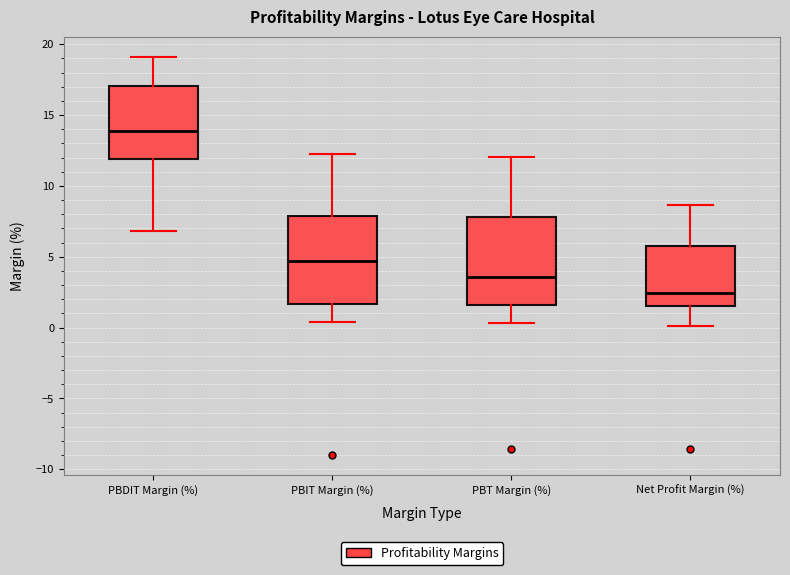

Which box has the highest median line?

PBDIT Margin (%)